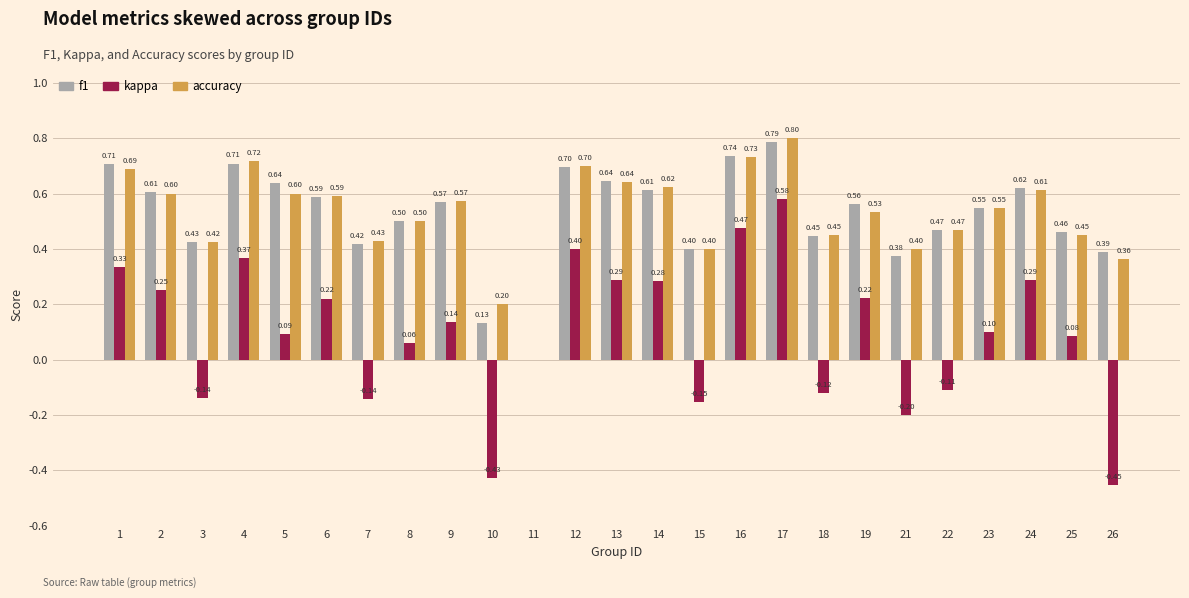

What is the sum of the kappa values at 11 and 12?

0.4